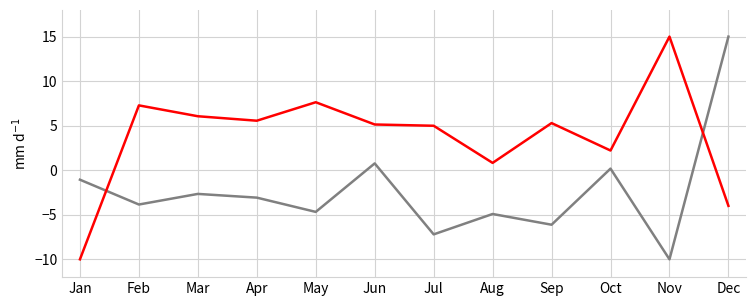

What is the spread (max minus min) of values at Dec?

19.0